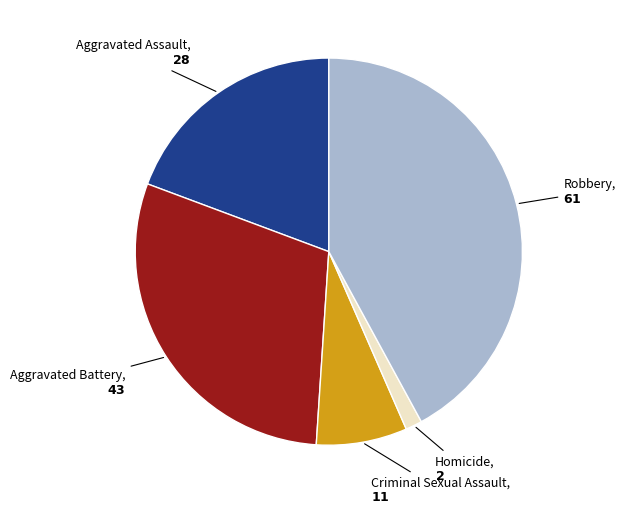

Is there a majority slice in this chart?

No